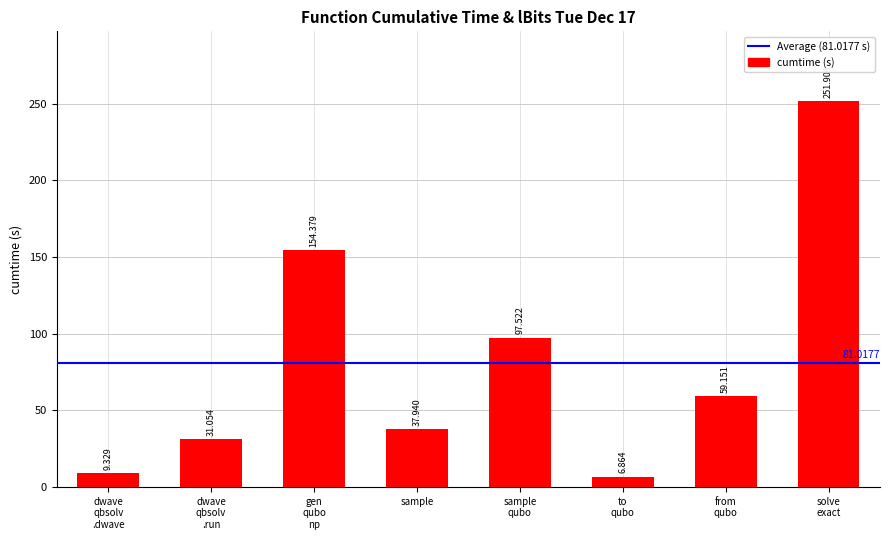

What is the difference between the maximum and minimum values?

245.0